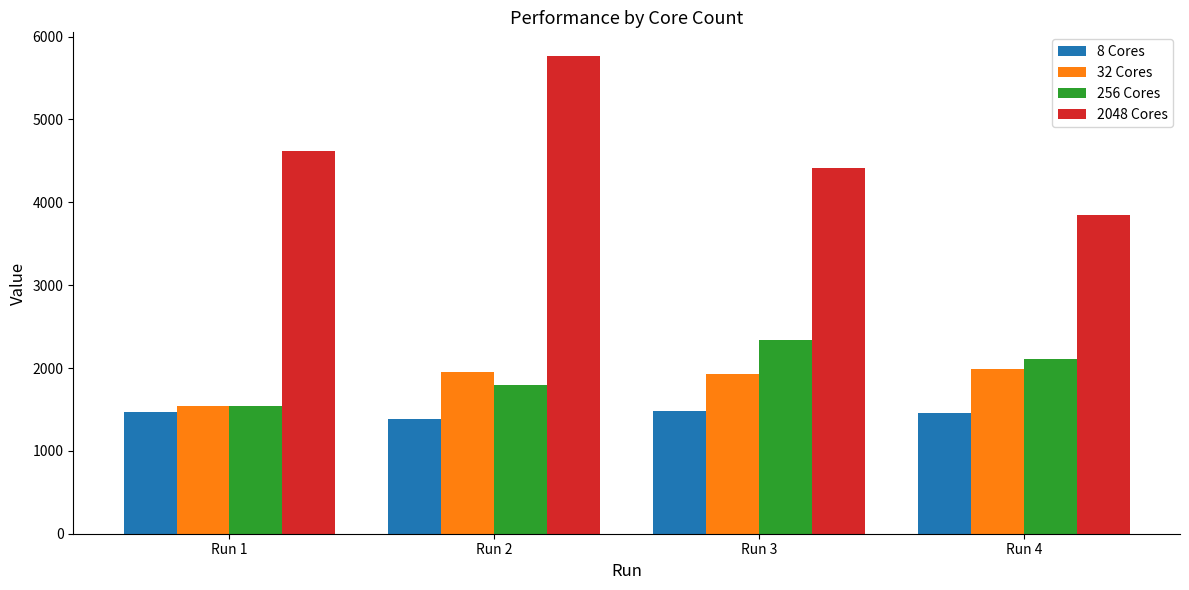

Rank the categories by 2048 Cores value from highest to lowest.

Run 2, Run 1, Run 3, Run 4